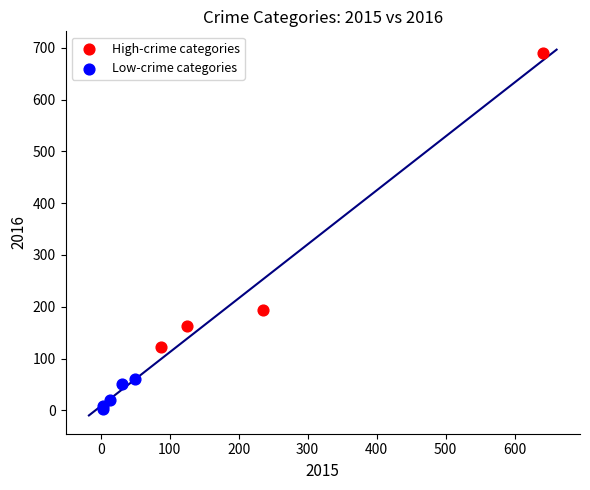

Which series contains the lowest Y value?

Low-crime categories